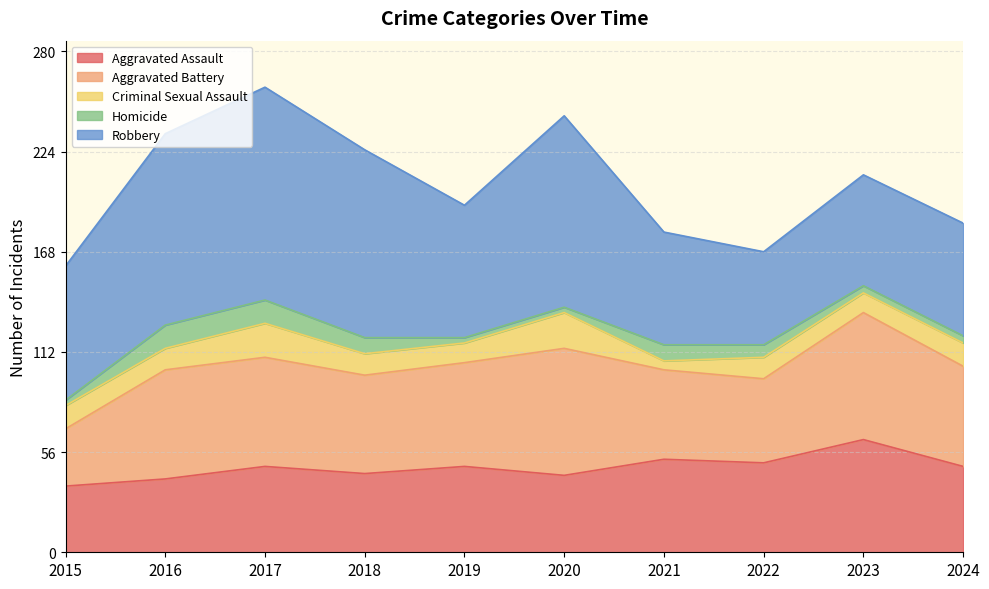

At which category is the sum across all series the highest?

2017